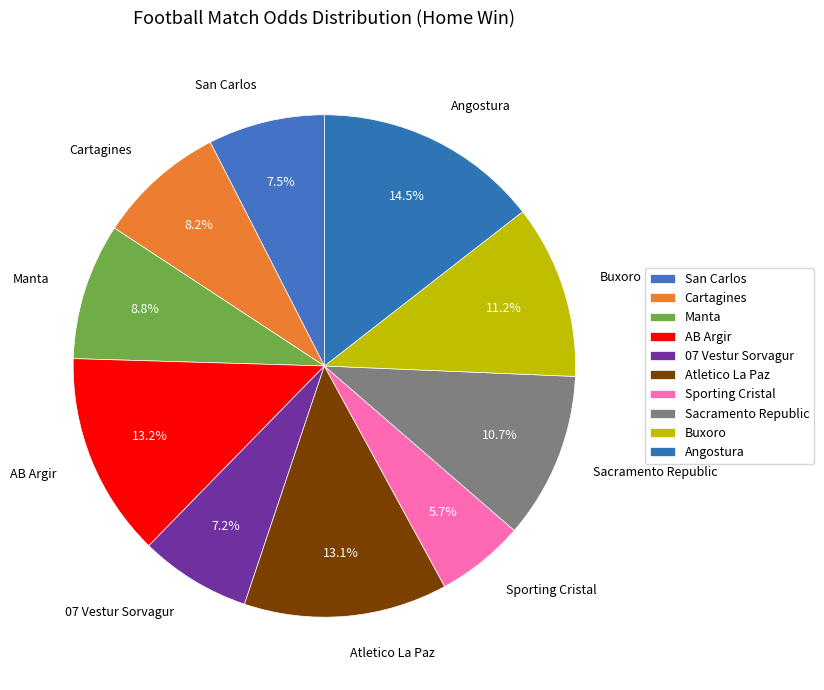

Does AB Argir account for over 50% of the chart?

No